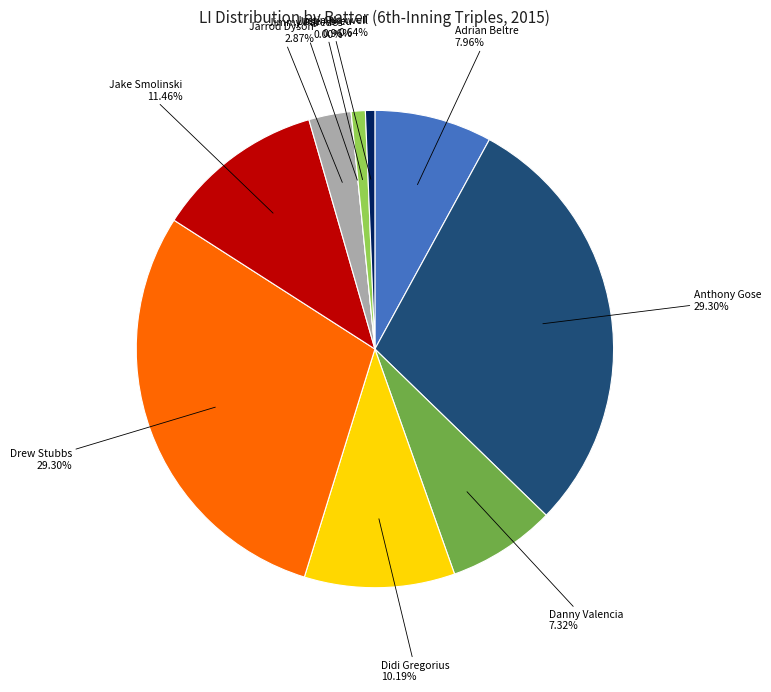

Between Danny Valencia and Jose Abreu, which is larger?

Danny Valencia